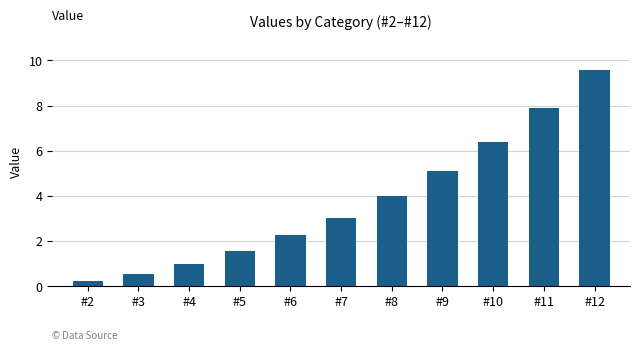

Rank the categories by value from lowest to highest.

#2, #3, #4, #5, #6, #7, #8, #9, #10, #11, #12